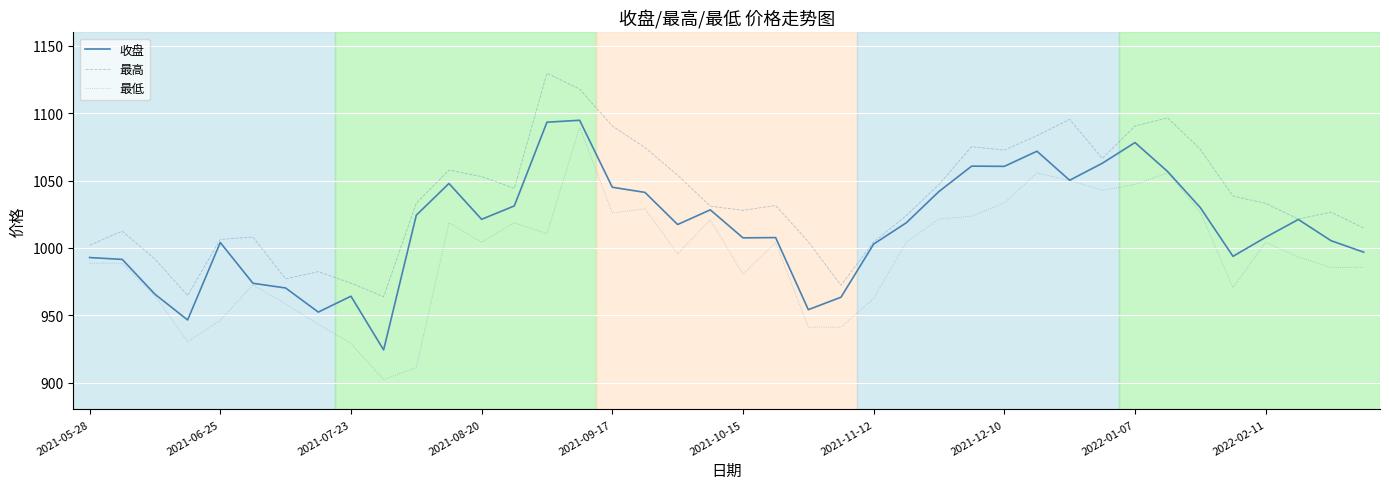

What is the minimum value for 最高?

963.8